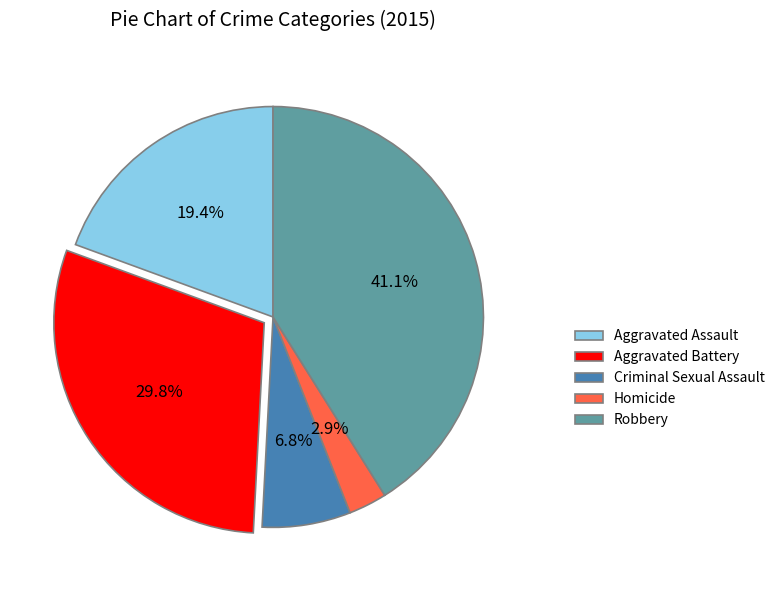

What is the ratio of the value at Robbery to the value at Criminal Sexual Assault?

6.0